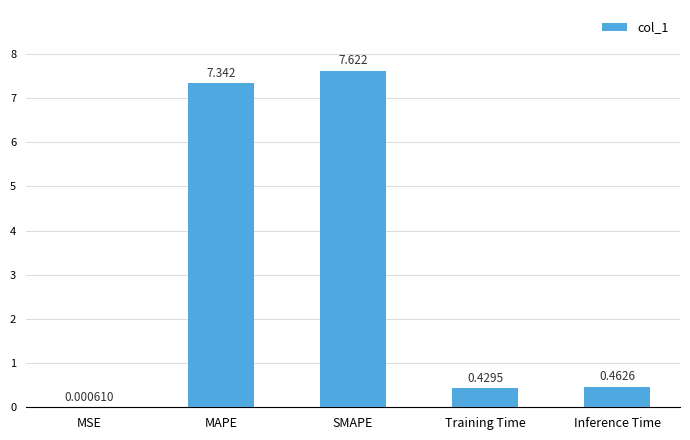

Where is the data nearest to the value 3?

Inference Time